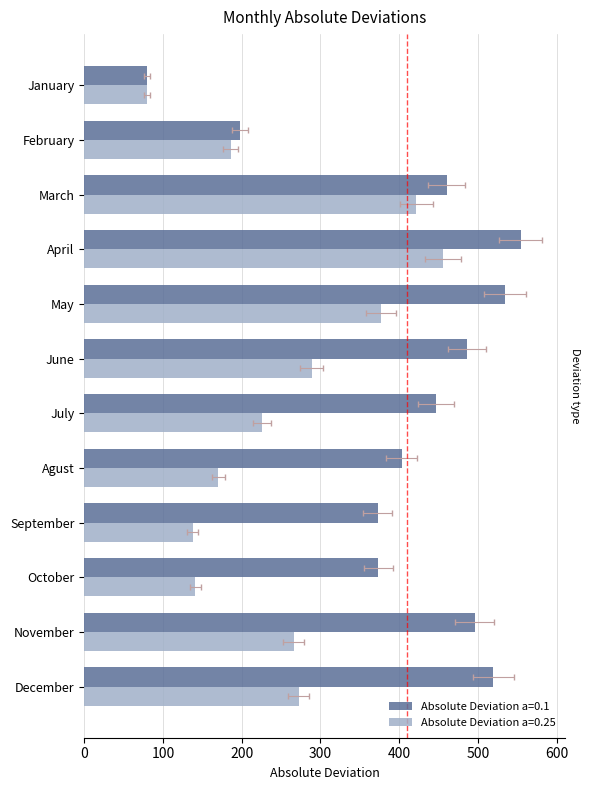

The Absolute Deviation a=0.25 series shows 141.8 at January. True or false?

False